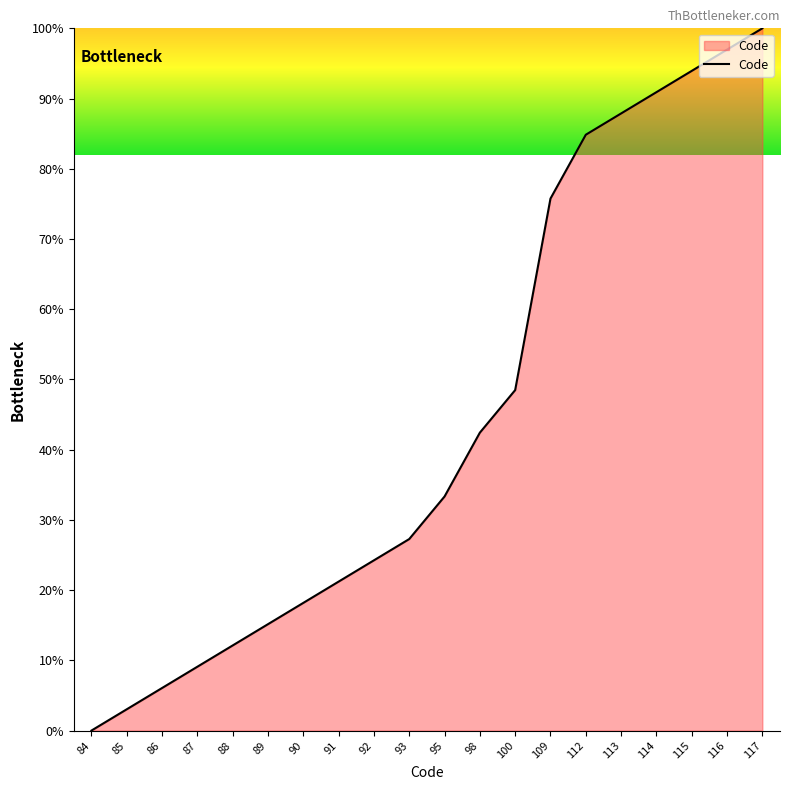

What is the change in value from 90 to 109?

+57.6